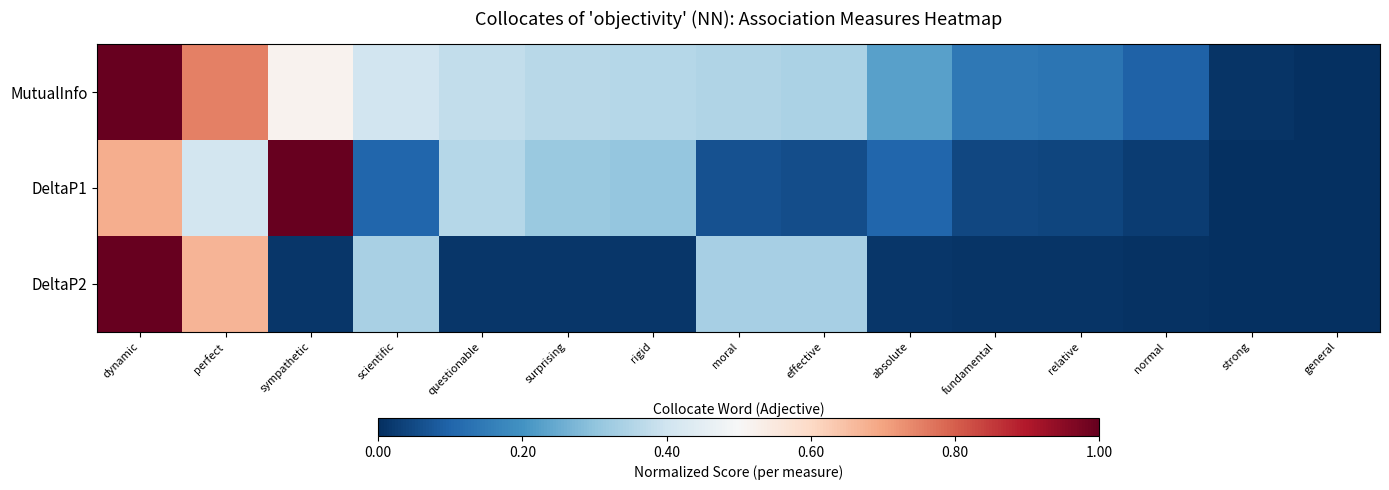

Reading left to right, list all the values displayed in this chart.

MutualInfo: dynamic=1.0	perfect=0.8	sympathetic=0.5	scientific=0.4	questionable=0.4	surprising=0.4	rigid=0.4	moral=0.4	effective=0.3	absolute=0.2	fundamental=0.1	relative=0.1	normal=0.1	strong=0.0	general=0.0
DeltaP1: dynamic=0.7	perfect=0.4	sympathetic=1.0	scientific=0.1	questionable=0.4	surprising=0.3	rigid=0.3	moral=0.1	effective=0.1	absolute=0.1	fundamental=0.0	relative=0.0	normal=0.0	strong=0.0	general=0.0
DeltaP2: dynamic=1.0	perfect=0.7	sympathetic=0.0	scientific=0.3	questionable=0.0	surprising=0.0	rigid=0.0	moral=0.3	effective=0.3	absolute=0.0	fundamental=0.0	relative=0.0	normal=0.0	strong=0.0	general=0.0